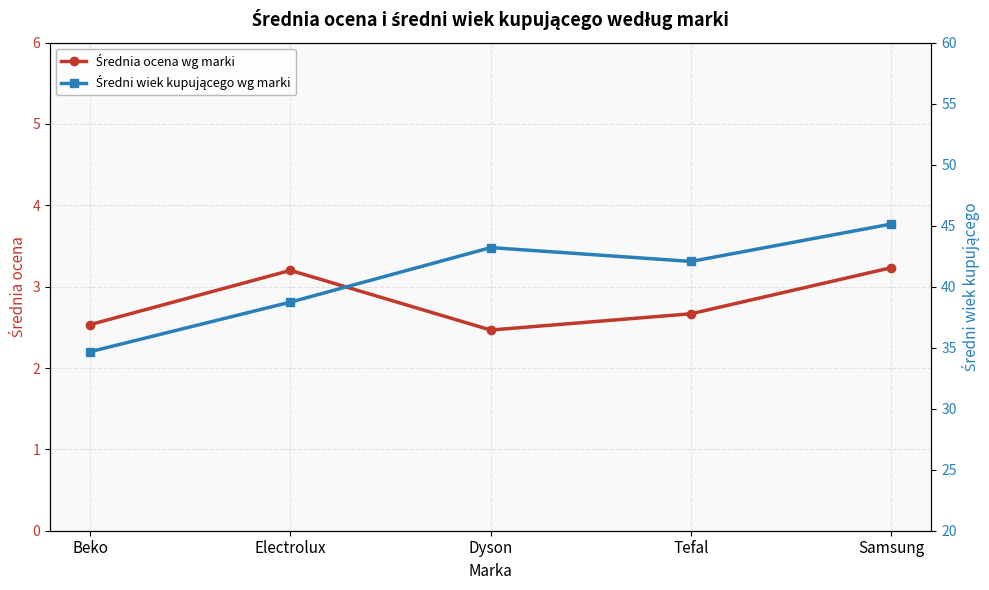

At which label is Średni wiek kupującego wg marki closest to 39?

Electrolux